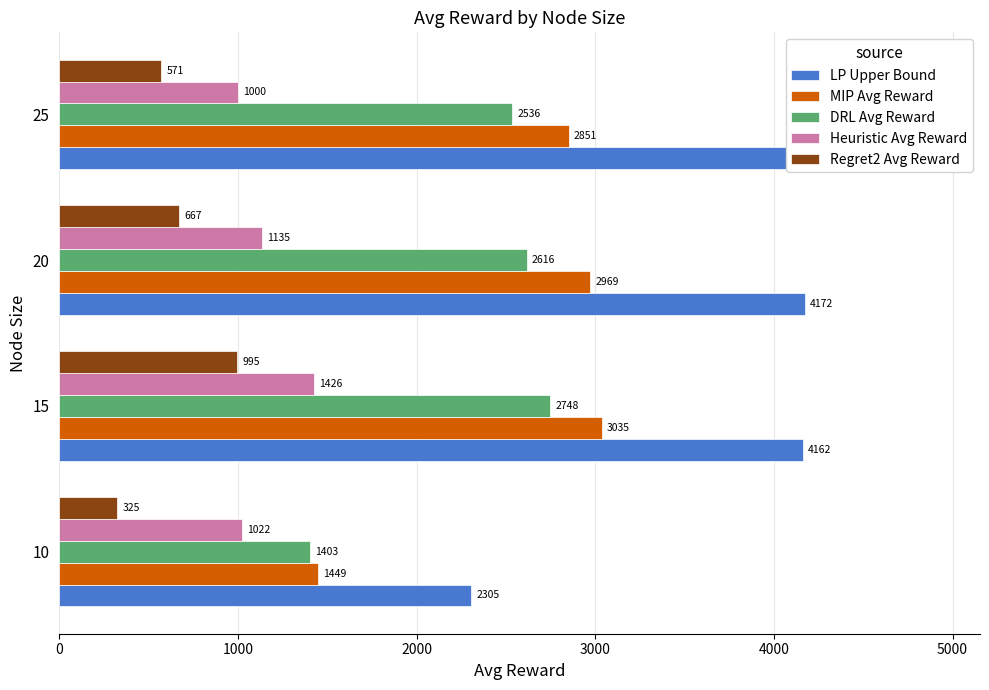

At how many categories does at least one series exceed 3205?

3